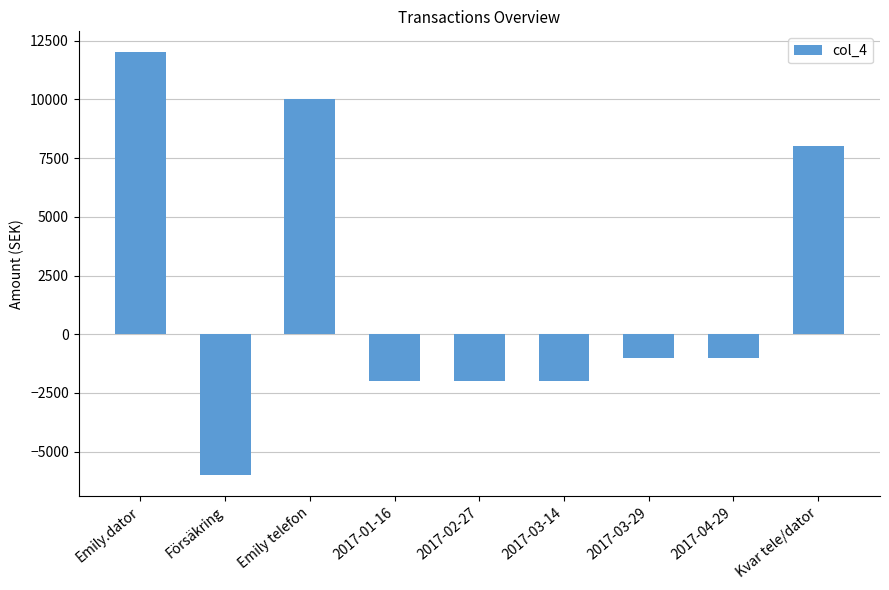

Is it true that the value at Emily telefon is 10000?

True